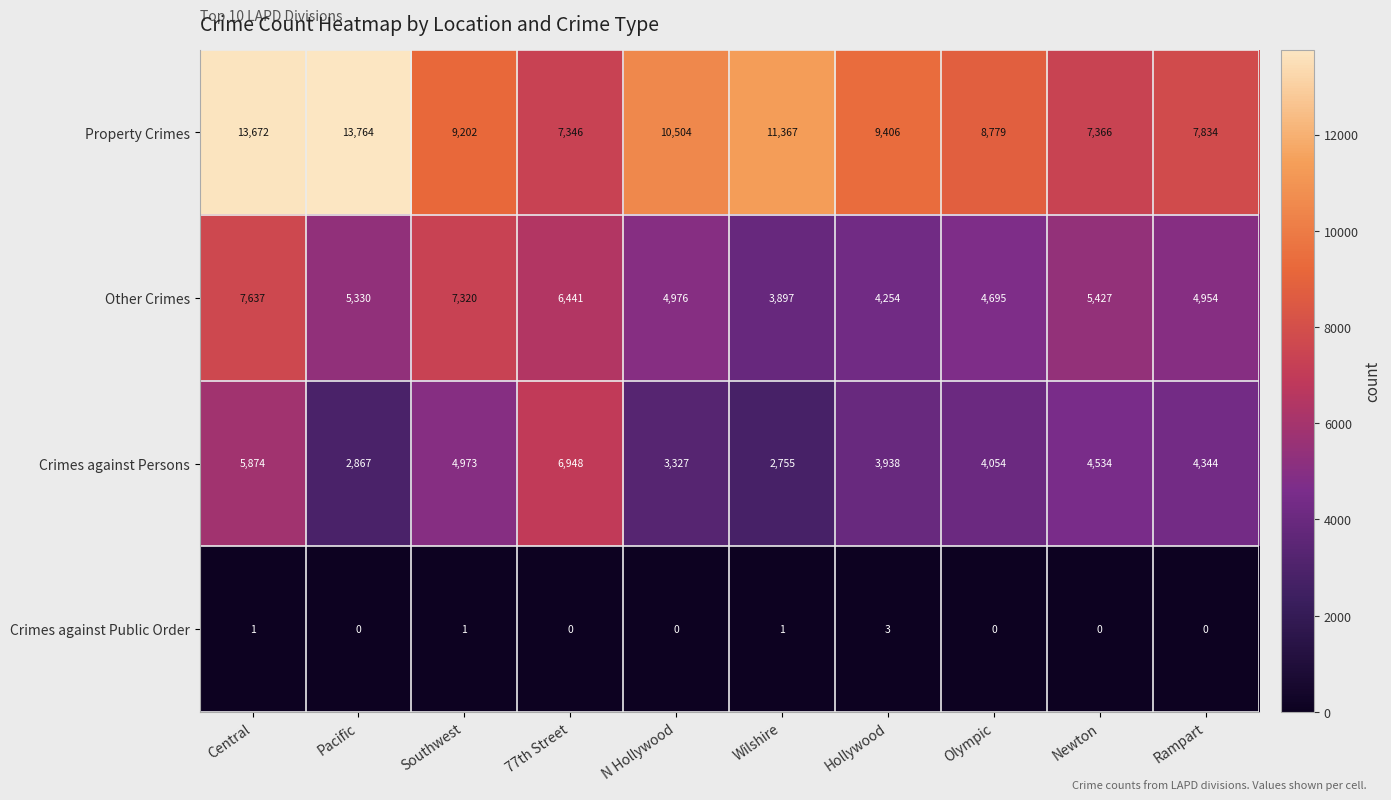

True or false: Crimes against Public Order has a value of 0 at Southwest.

False